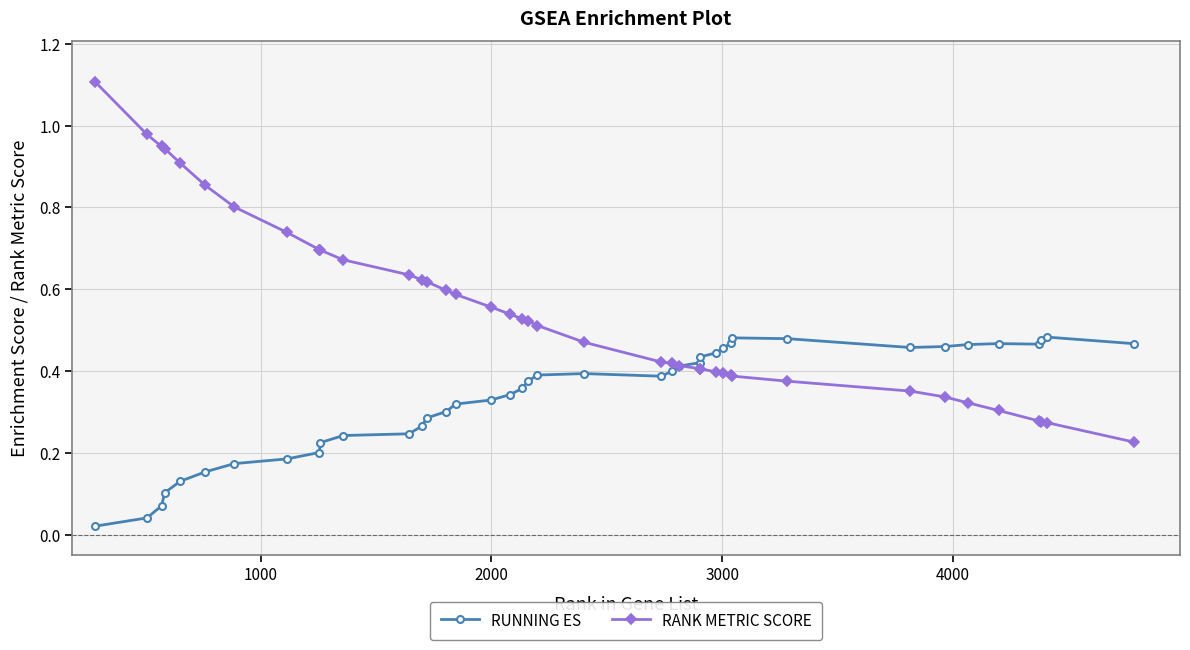

Rank the series by their maximum value, from lowest to highest.

RUNNING ES, RANK METRIC SCORE